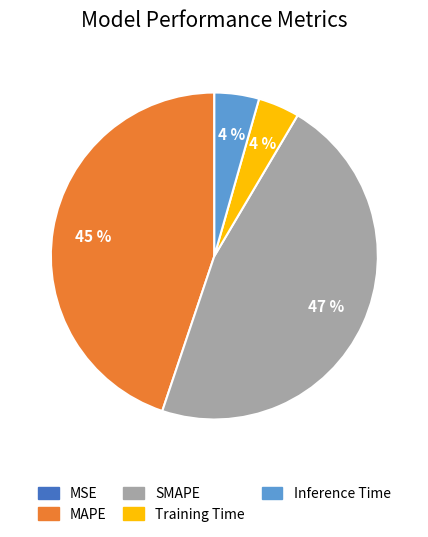

To the nearest percent, what is the difference between the largest and smallest slice percentages?

47%